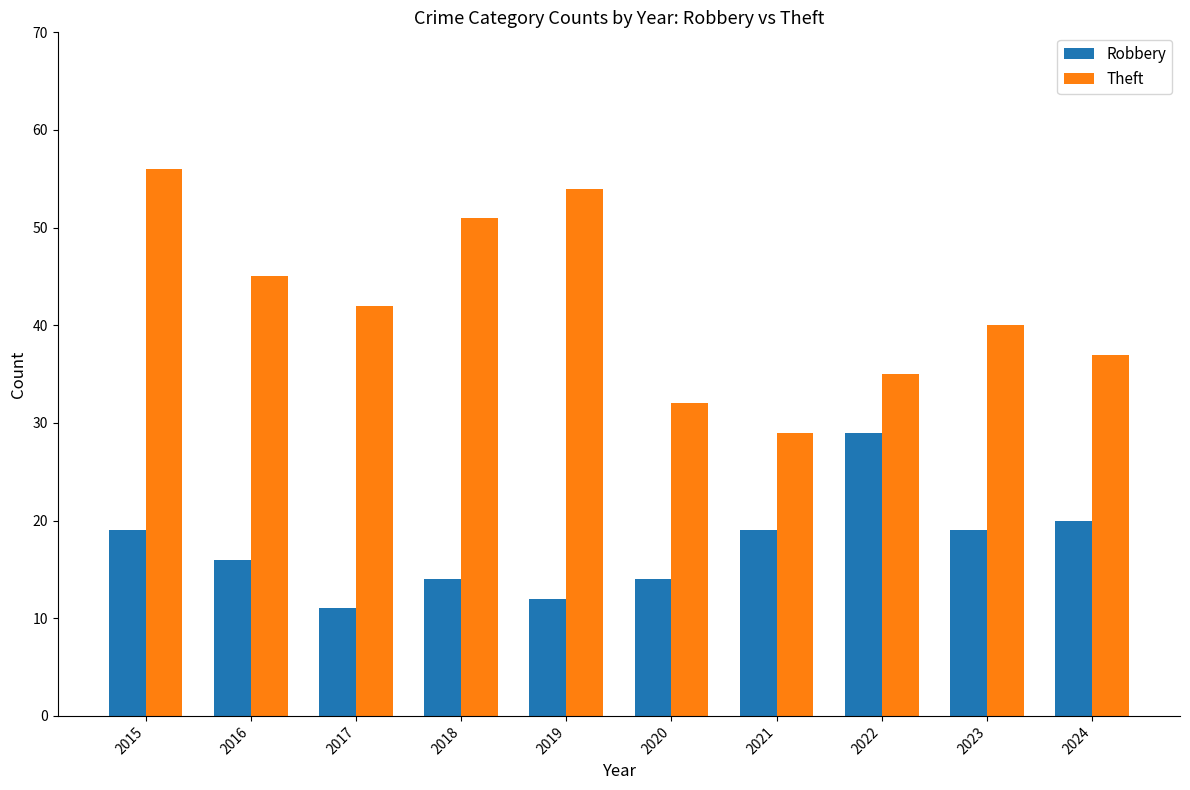

Rank the series by their average value, from highest to lowest.

Theft, Robbery